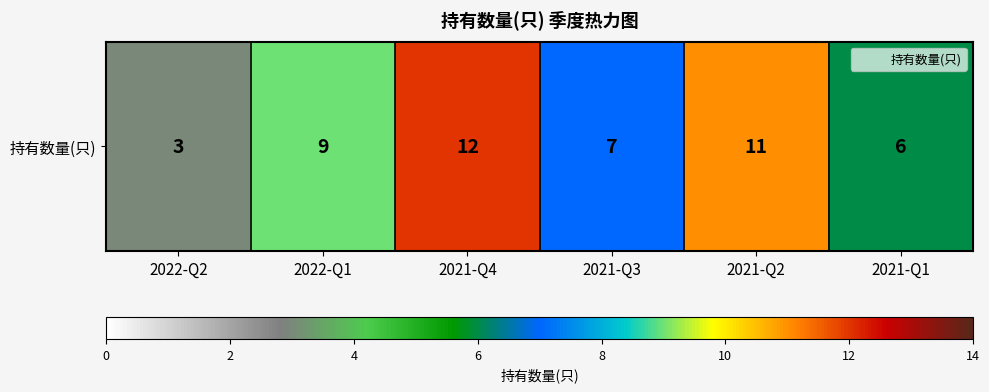

Is it true that the value at 2021-Q3 is 3?

False